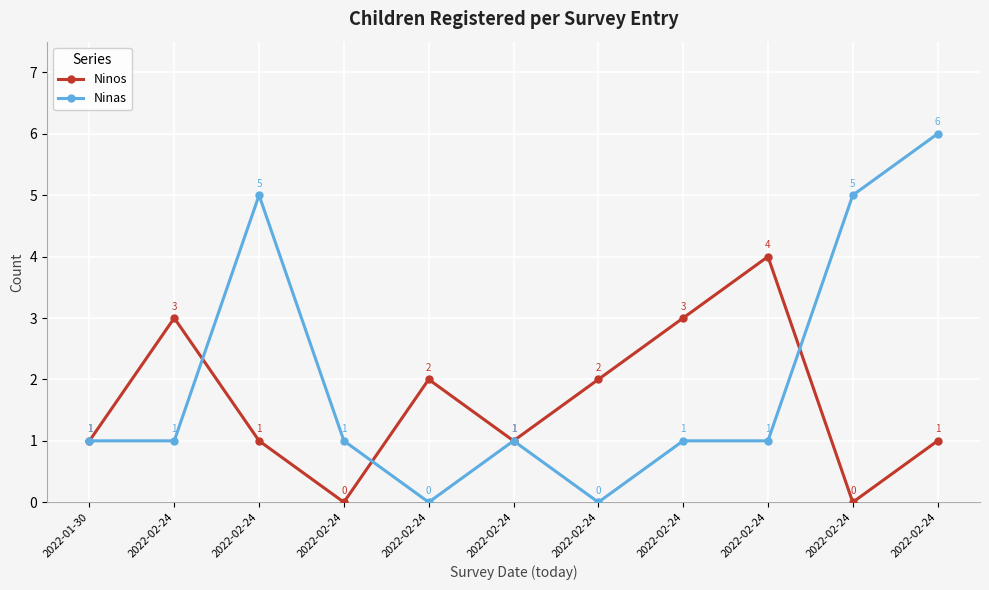

Where do Ninos and Ninas first cross each other?

2022-02-24 and 2022-02-24